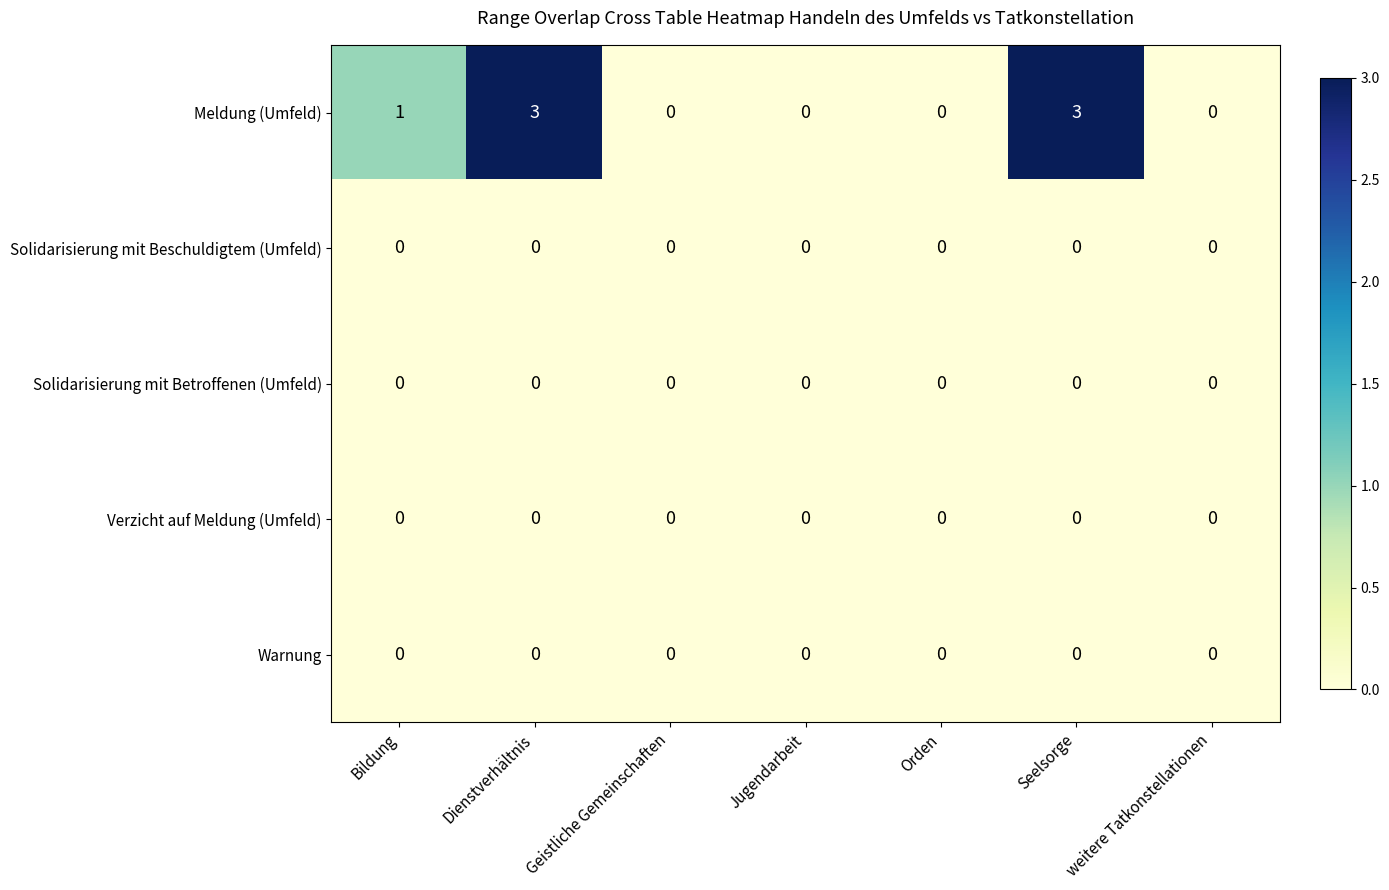

The value of Meldung (Umfeld) at Geistliche Gemeinschaften is 0. True or false?

True